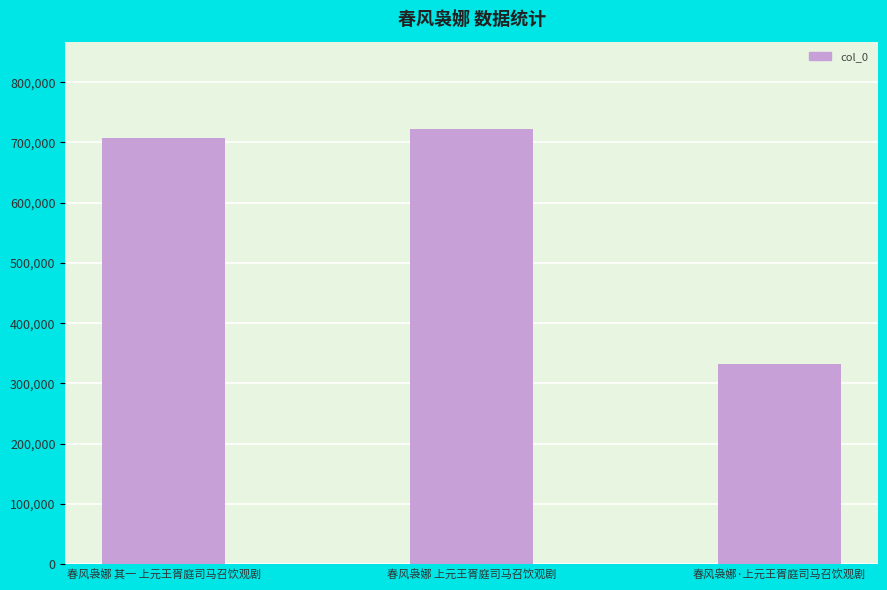

List the labels in order of value, smallest first.

春风袅娜·上元王胥庭司马召饮观剧, 春风袅娜 其一 上元王胥庭司马召饮观剧, 春风袅娜 上元王胥庭司马召饮观剧